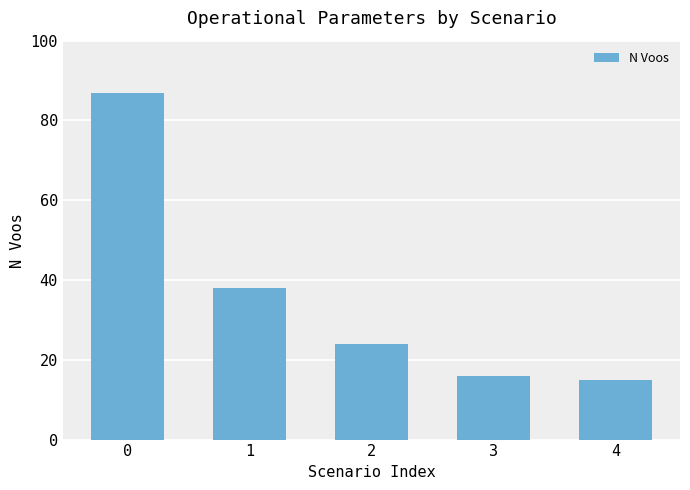

What is the greatest value displayed?

87